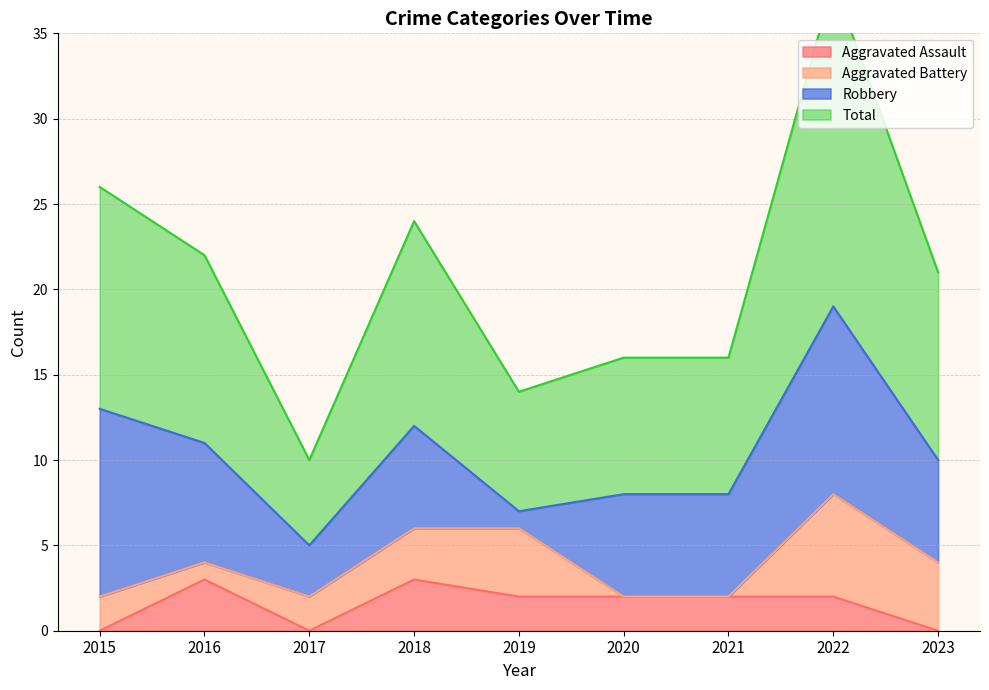

At which label is Aggravated Assault closest to 1?

2015